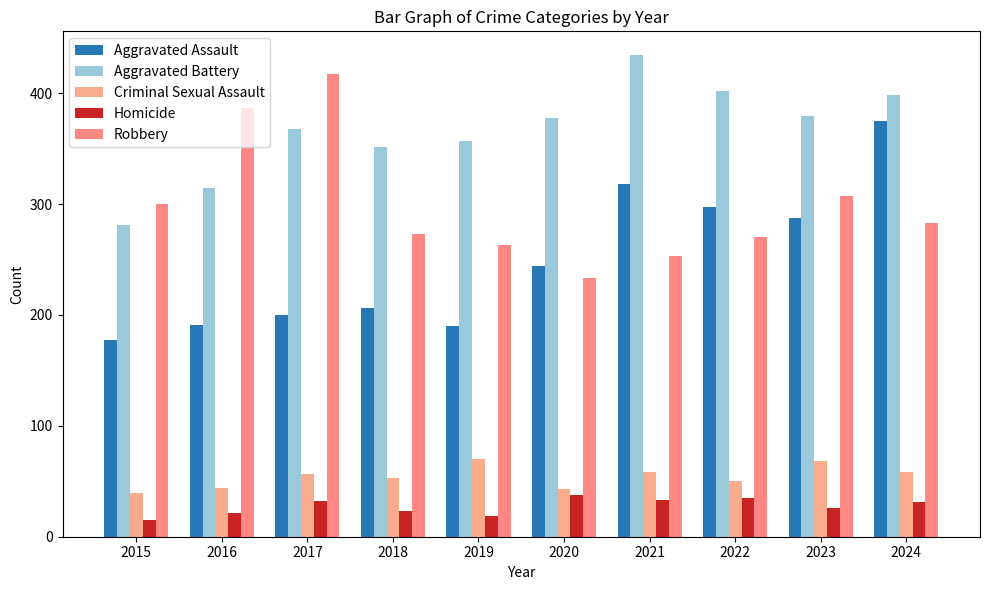

The value of Robbery at 2015 is 201. True or false?

False